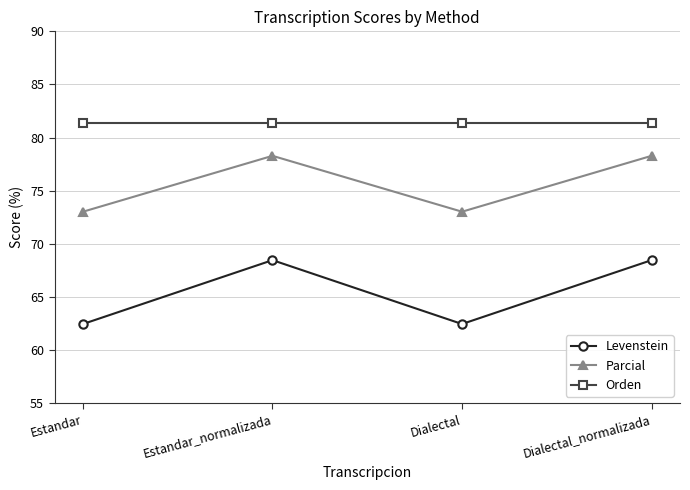

At which label does Levenstein first exceed 68?

Estandar_normalizada